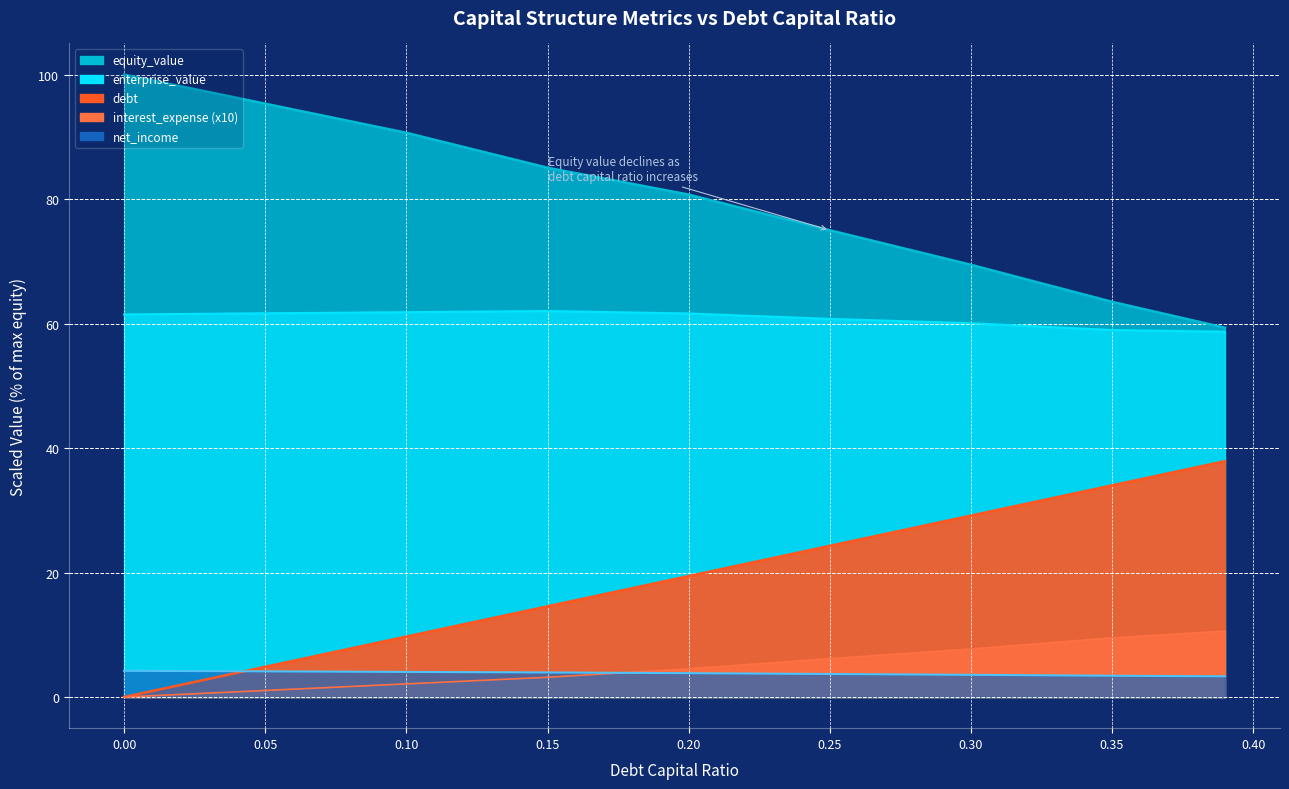

Reading left to right, extract all data points from this chart.

debt_capital: 0.0=0.0	0.05=4.9	0.1=9.7	0.15=14.6	0.2=19.4	0.25=24.3	0.3=29.1	0.35=34.0	0.39=37.9
enterprise_value: 0.0=61.5	0.05=61.6	0.1=61.8	0.15=62.0	0.2=61.6	0.25=60.7	0.3=60.1	0.35=59.0	0.39=58.7
equity_value: 0.0=100.0	0.05=95.3	0.1=90.6	0.15=85.0	0.2=80.7	0.25=75.0	0.3=69.4	0.35=63.5	0.39=59.3
debt: 0.0=0.0	0.05=1.1	0.1=2.1	0.15=3.2	0.2=4.5	0.25=6.2	0.3=7.7	0.35=9.5	0.39=10.6
interest_expense: 0.0=4.2	0.05=4.1	0.1=4.0	0.15=3.9	0.2=3.8	0.25=3.7	0.3=3.6	0.35=3.4	0.39=3.3